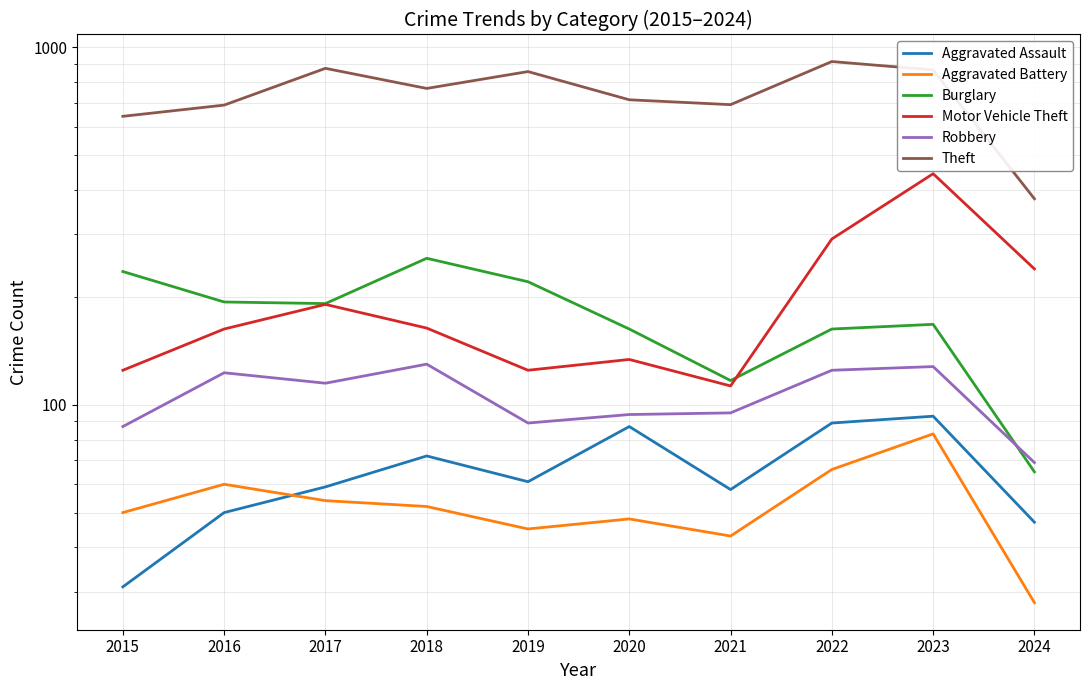

How many times do Burglary and Motor Vehicle Theft cross each other?

1